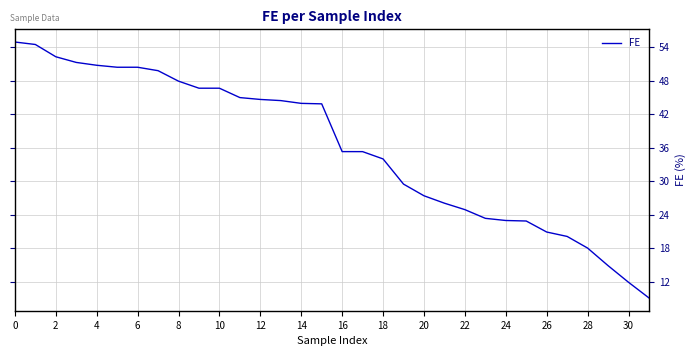

What is the minimum value shown in the chart?

9.1